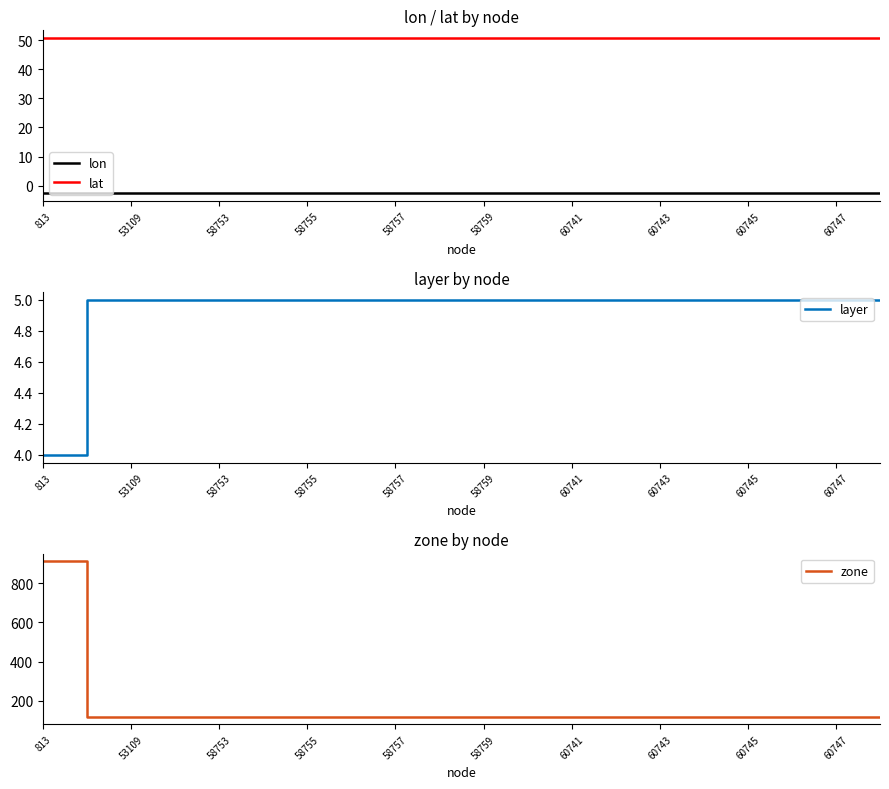

What position from the left is 19?

20